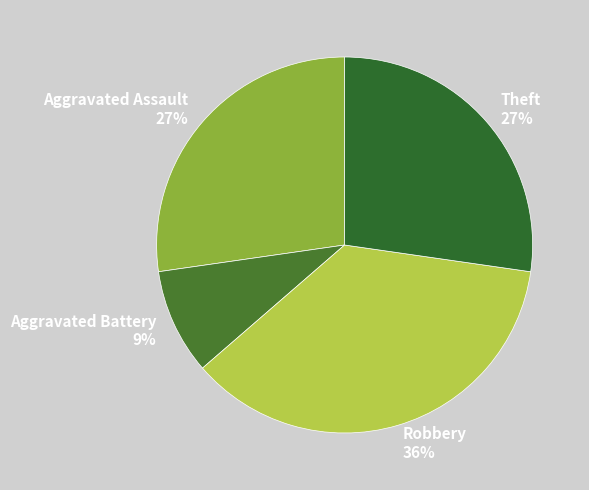

To the nearest percent, what is the difference between the Robbery and Aggravated Battery slice percentages?

27%